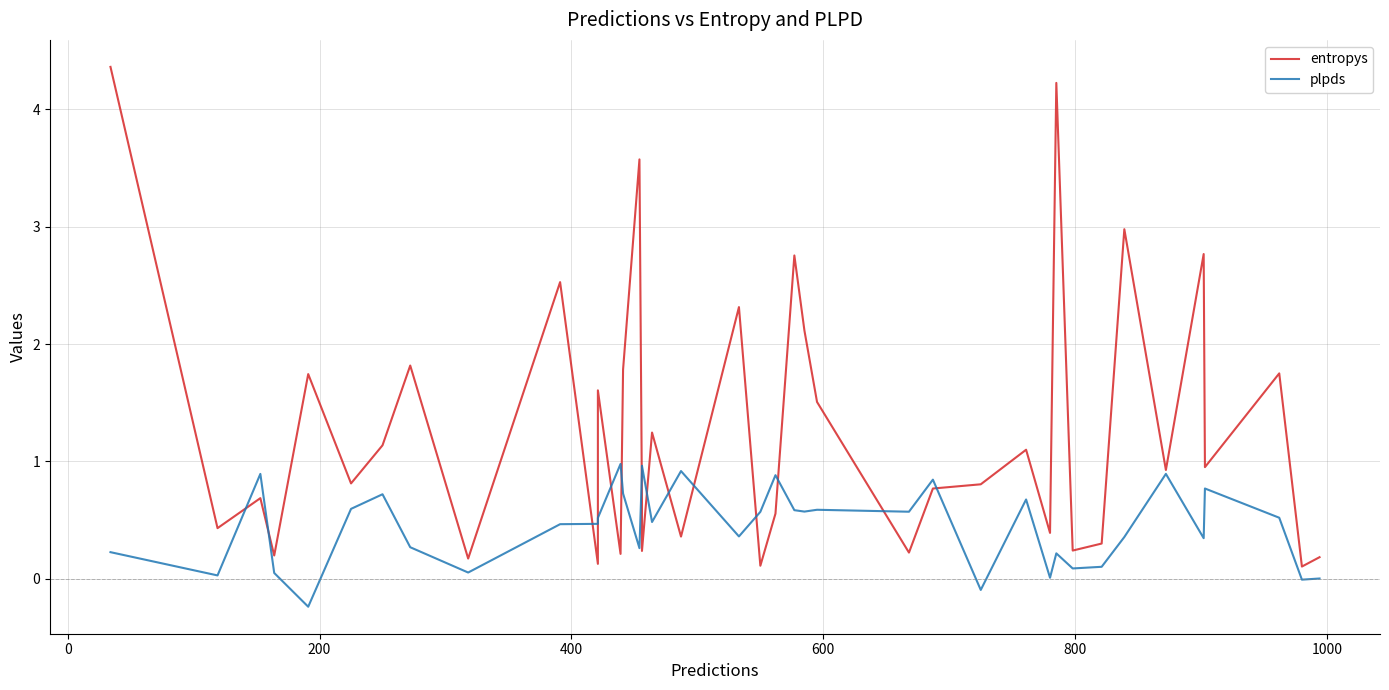

List the series in order of their peak value, highest first.

entropys, plpds